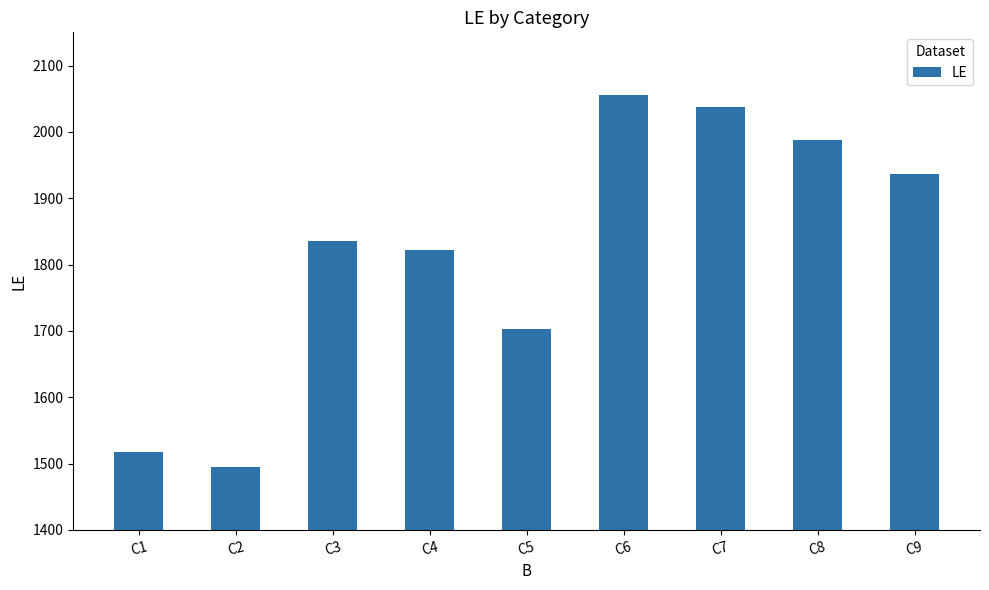

Between C2 and C8, which is larger?

C8